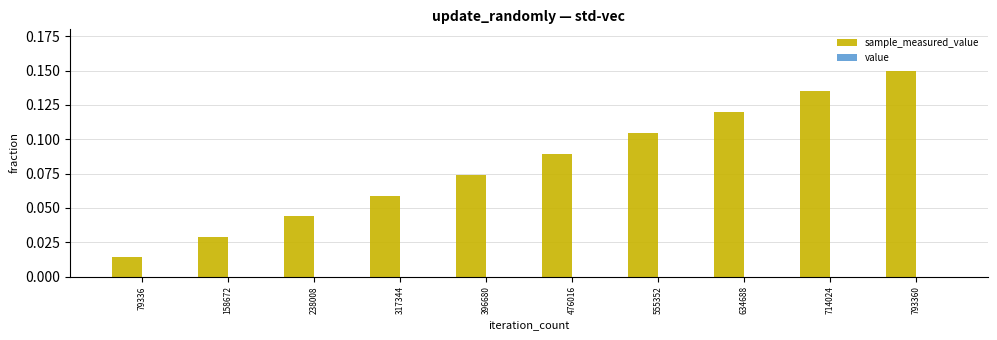

Are the bars grouped side by side (vs. stacked)?

Yes